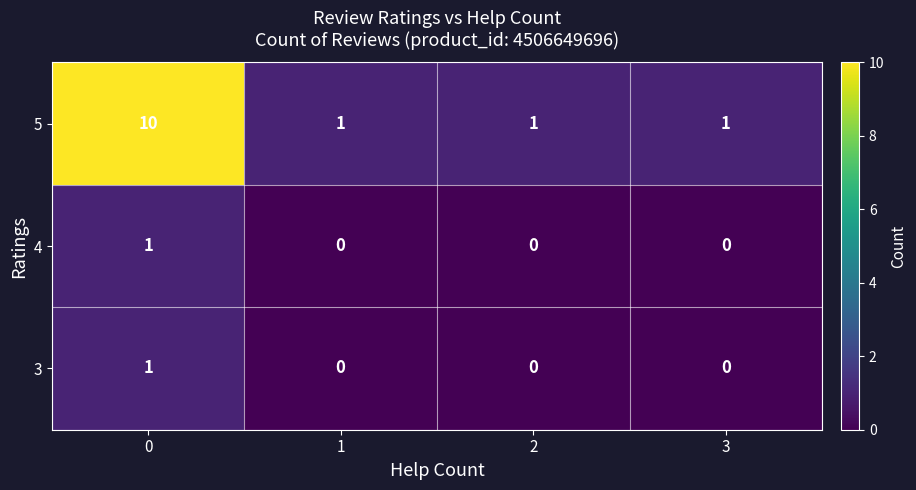

Reading right to left, list all the values displayed in this chart.

5: 3=1	2=1	1=1	0=10
4: 3=0	2=0	1=0	0=1
3: 3=0	2=0	1=0	0=1